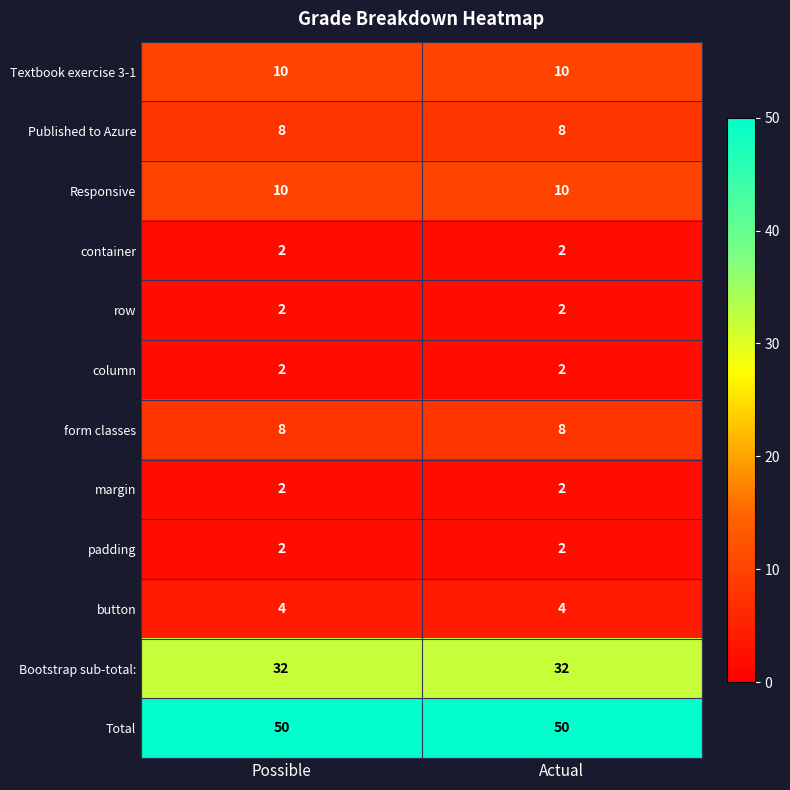

The value of Published to Azure at Possible is 5. True or false?

False